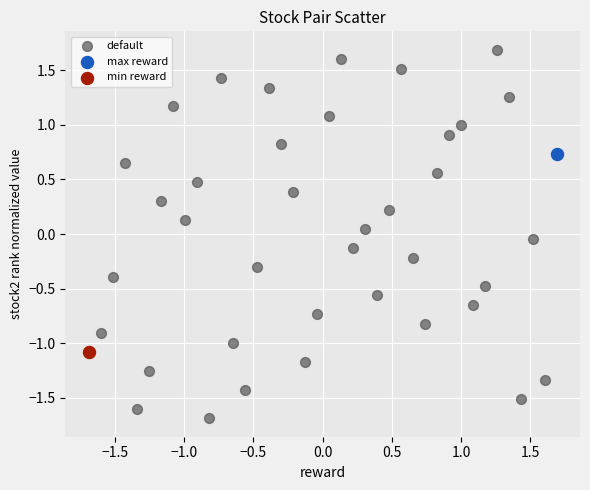

What are all the series names shown in the legend?

default, max reward, min reward